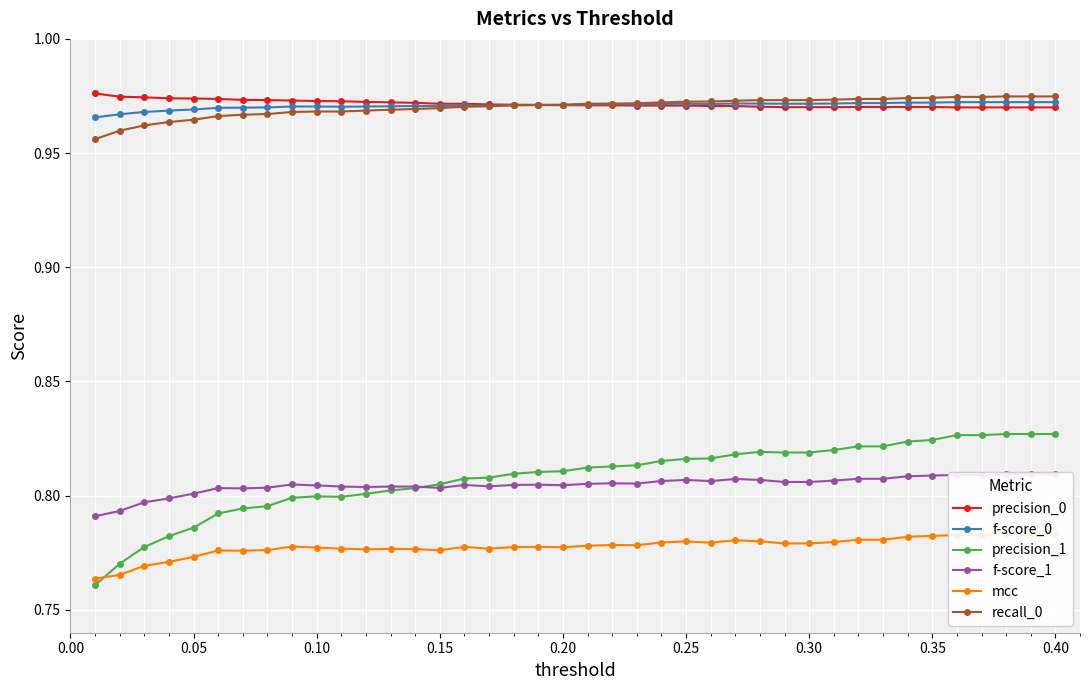

True or false: mcc and recall_0 intersect in this chart.

False